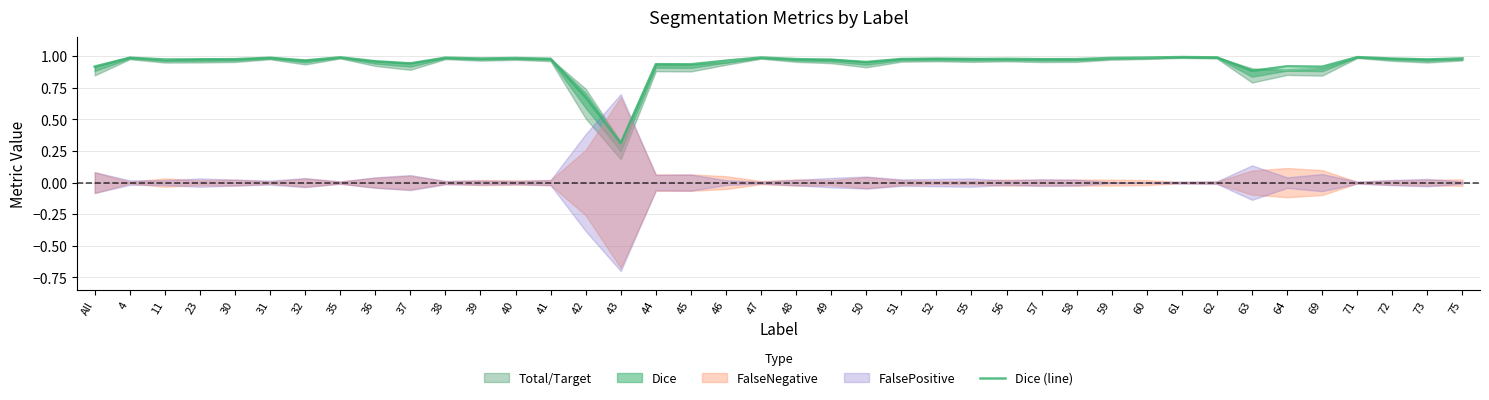

At which category does the chart reach its minimum across all series?

43